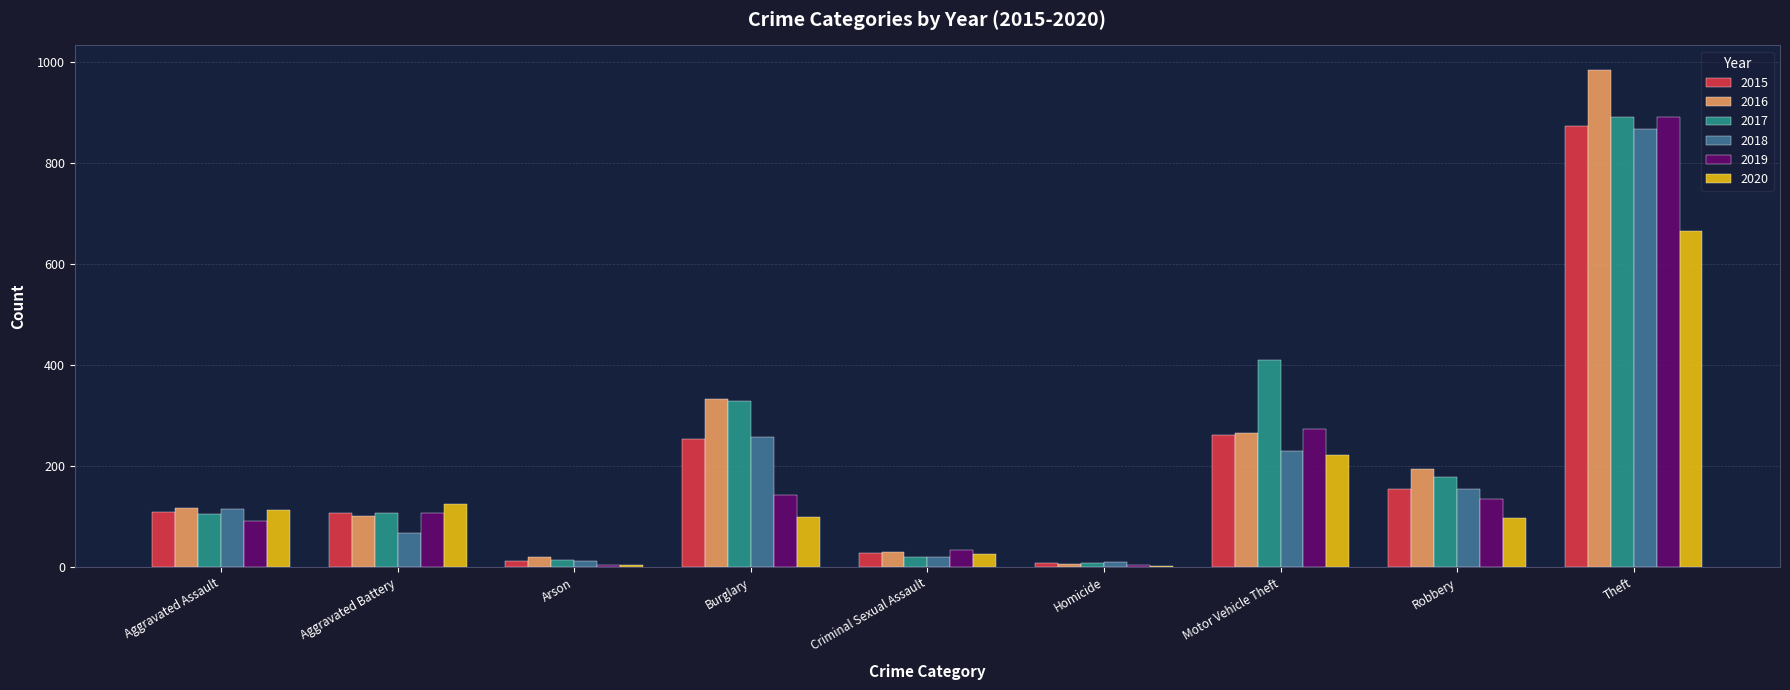

Between Burglary and Criminal Sexual Assault, which series saw the biggest shift?

2017